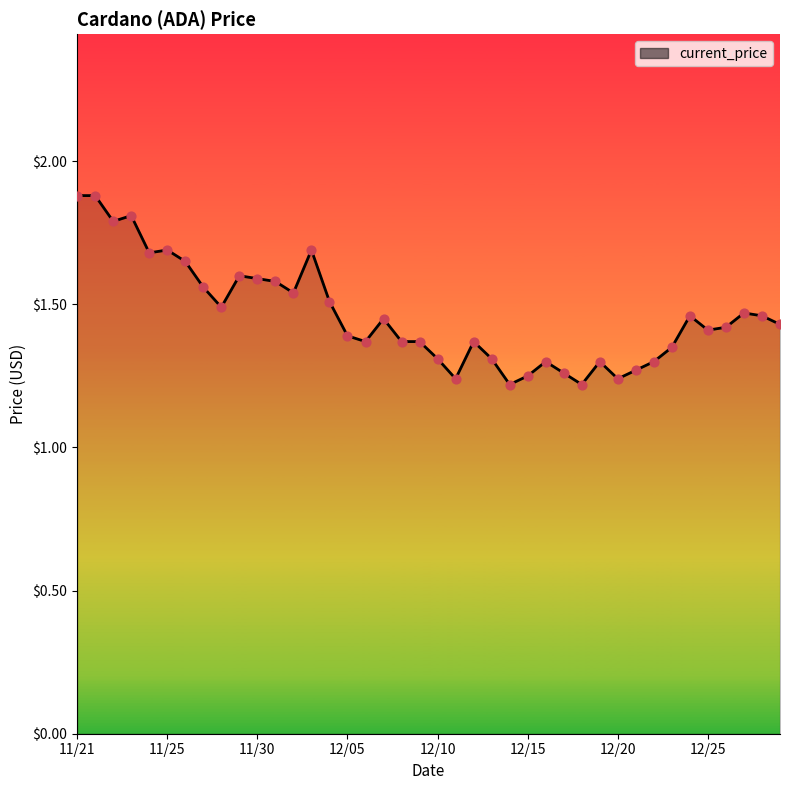

What is the greatest value displayed?

1.9